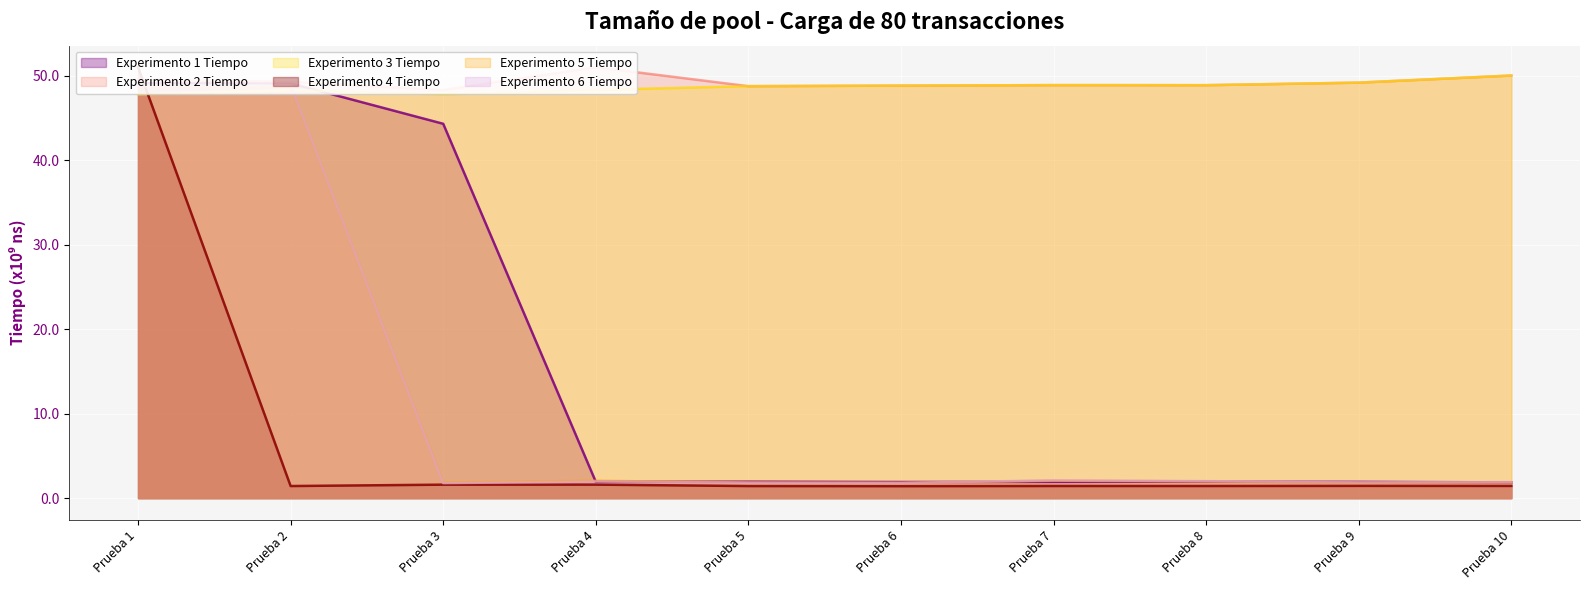

What is the value of the Experimento 2 Tiempo point at the 6th from the left?

48.8